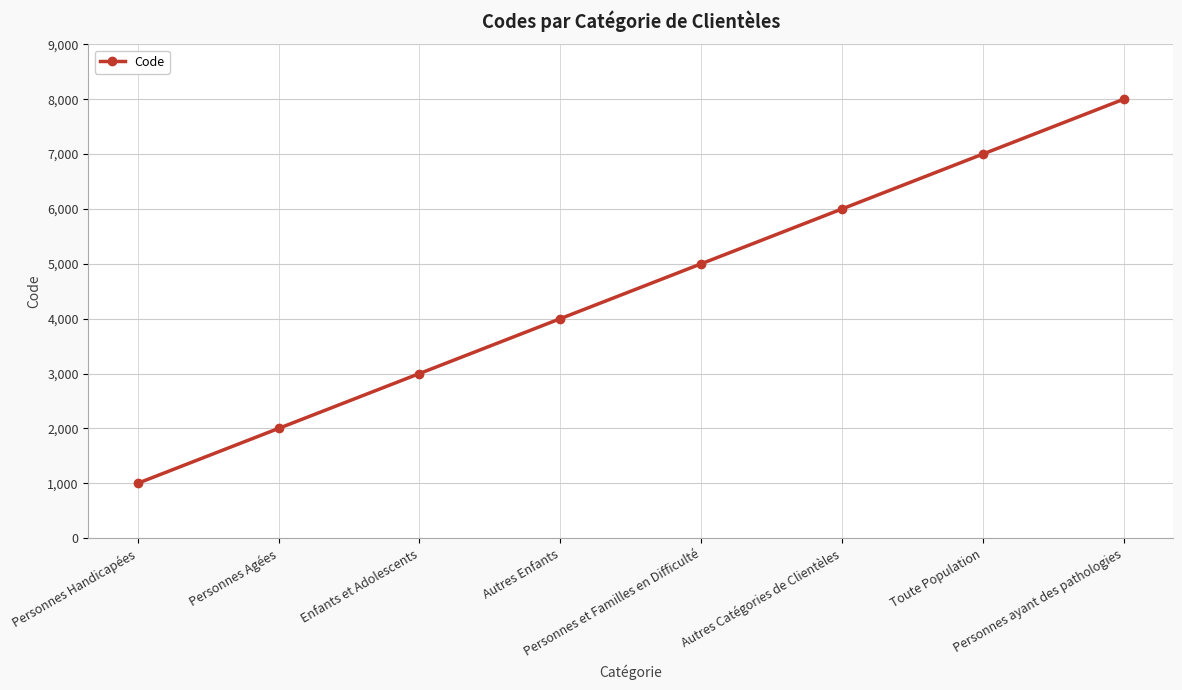

What is the ratio of the value at Personnes ayant des pathologies to the value at Personnes Agées?

4.0